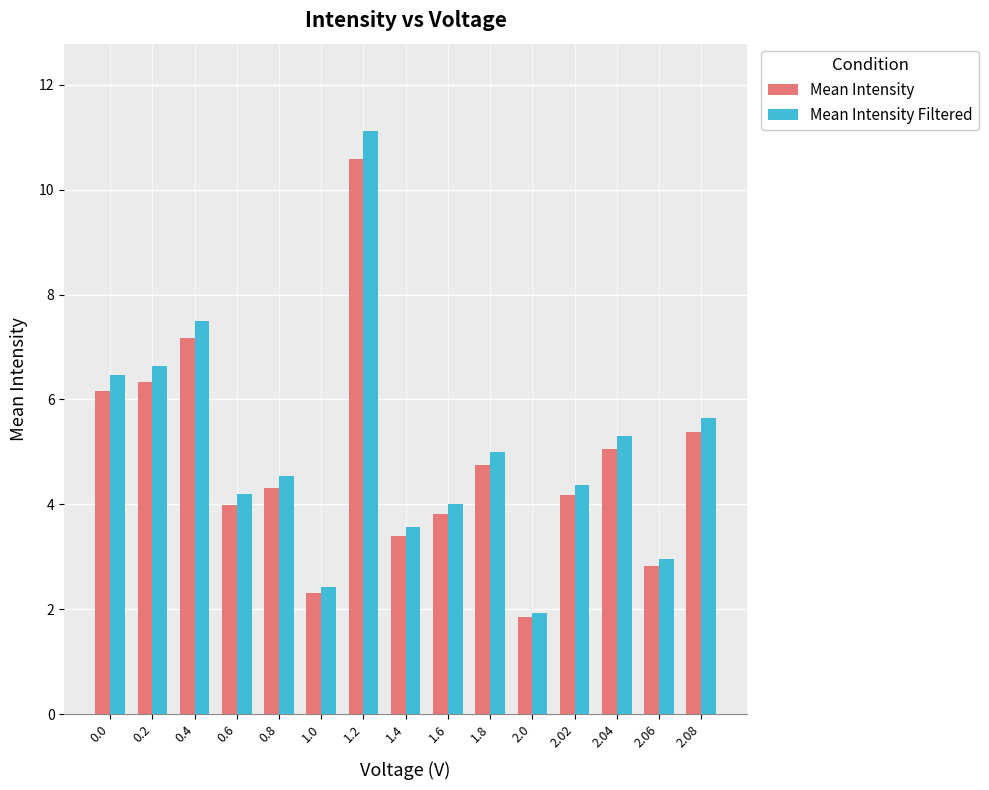

Rank the series by their maximum value, from highest to lowest.

Mean Intensity Filtered, Mean Intensity